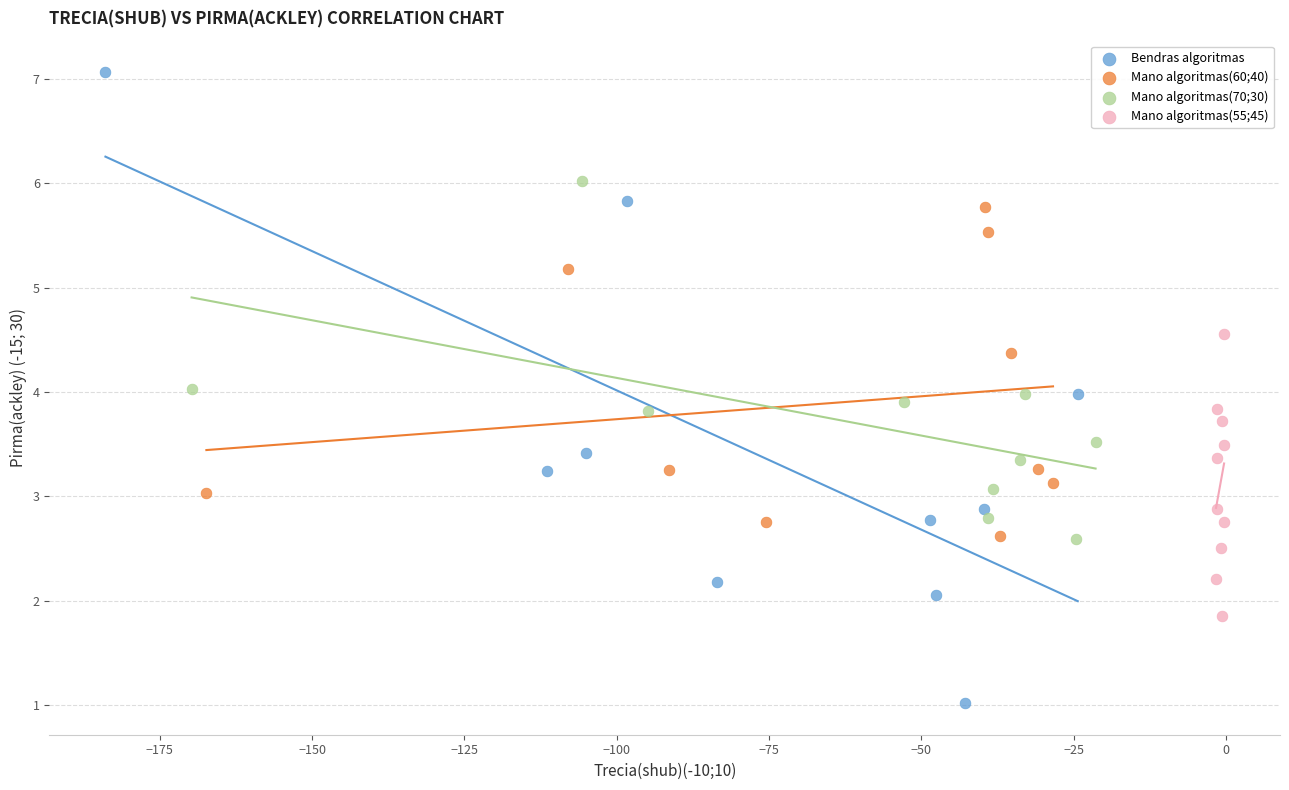

Which series contains the lowest Y value?

Bendras algoritmas